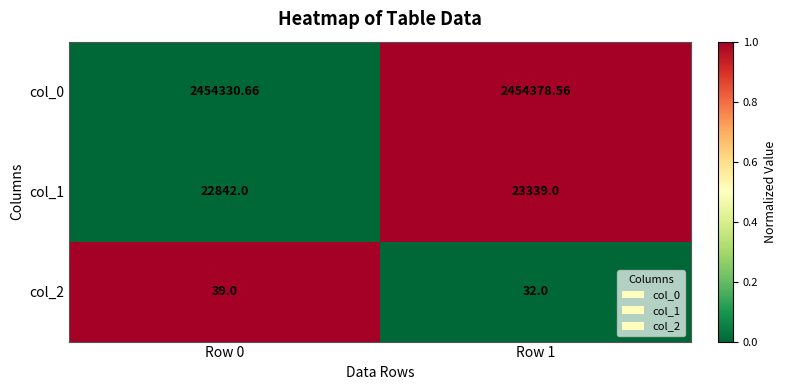

What is the greatest value displayed?

2454378.6